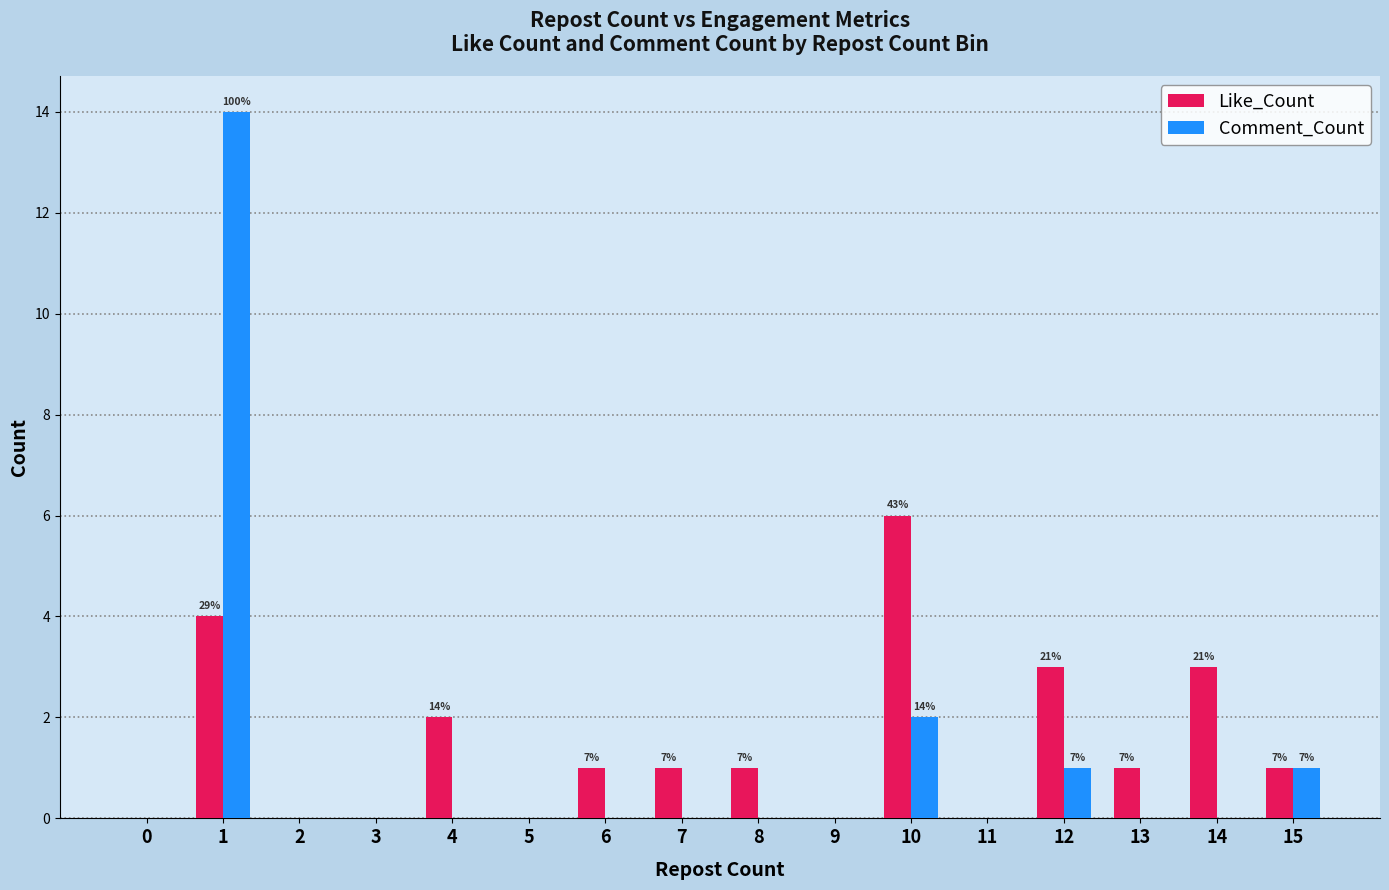

Which series has the widest spread of values?

Comment_Count